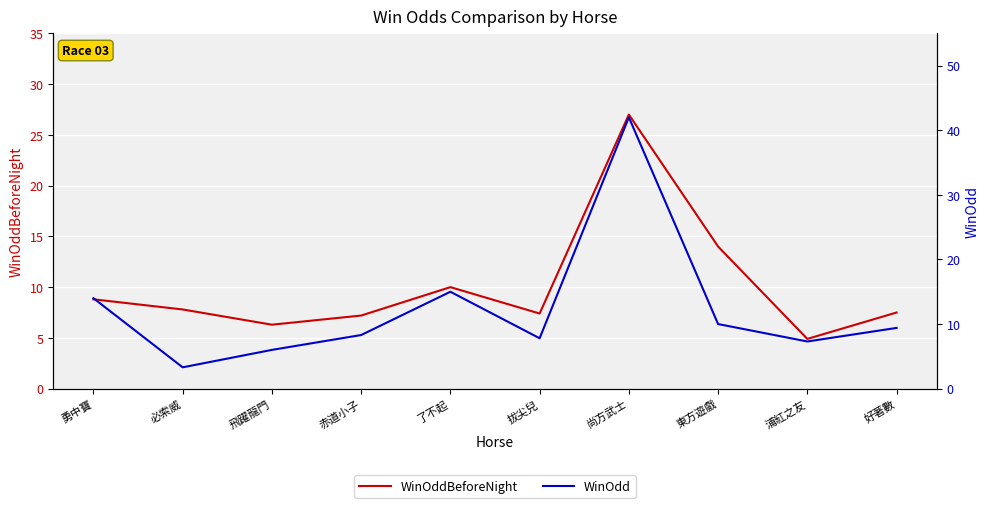

What is the value of the WinOddBeforeNight point at the 9th from the left?

4.9